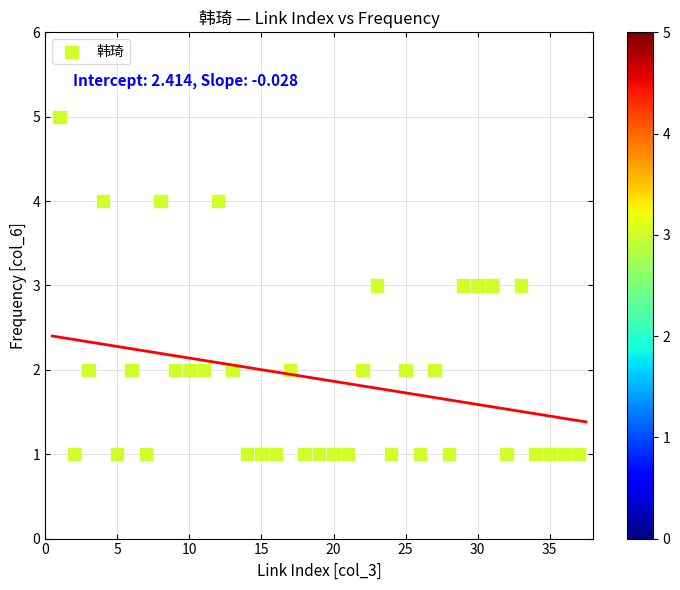

What is the range of Y values (max minus min)?

4